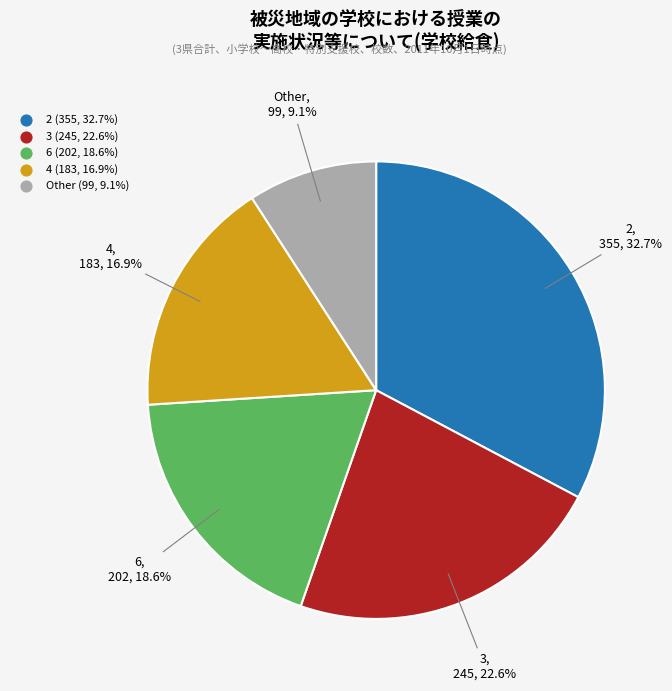

Does any single category account for the majority?

No